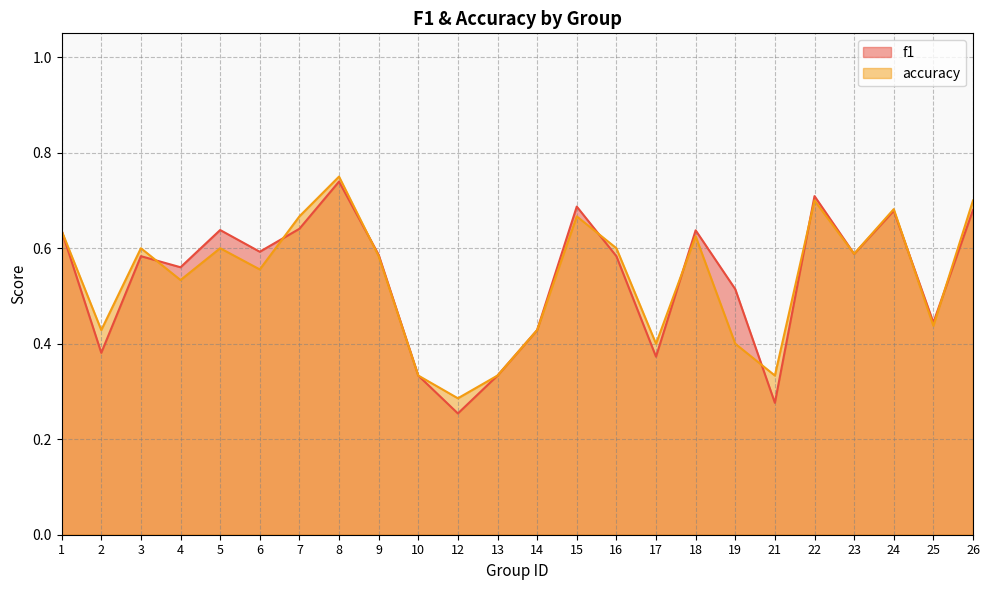

Read the accuracy value at 14.

0.4